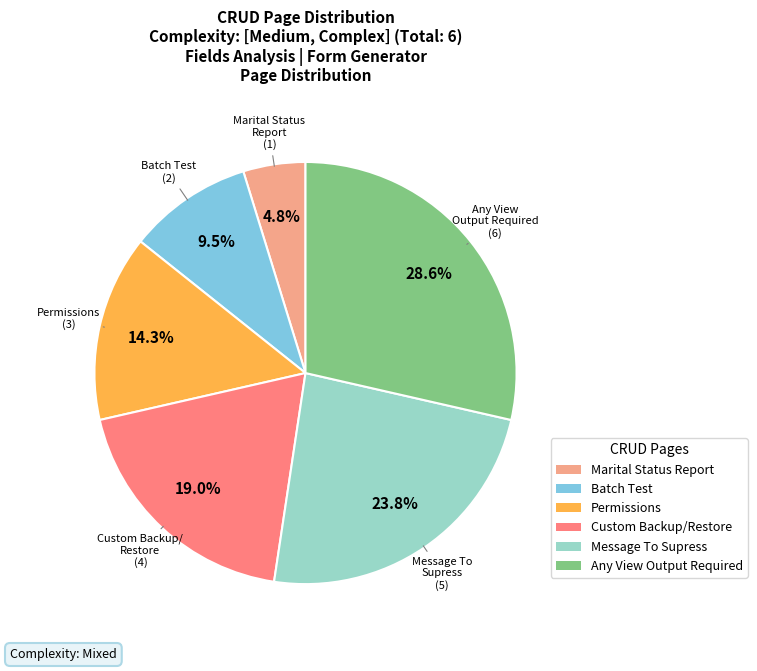

Is there any slice that represents more than half of the pie?

No